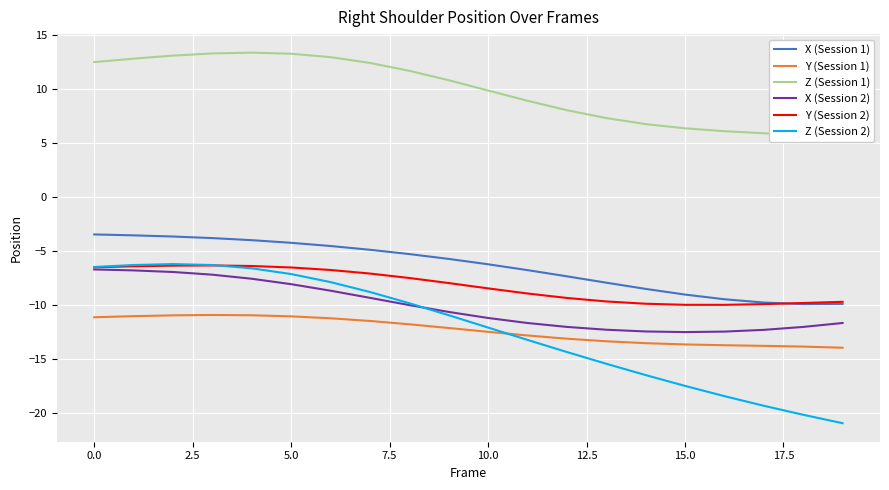

The X (Session 1) series shows -5.3 at 0.0. True or false?

False